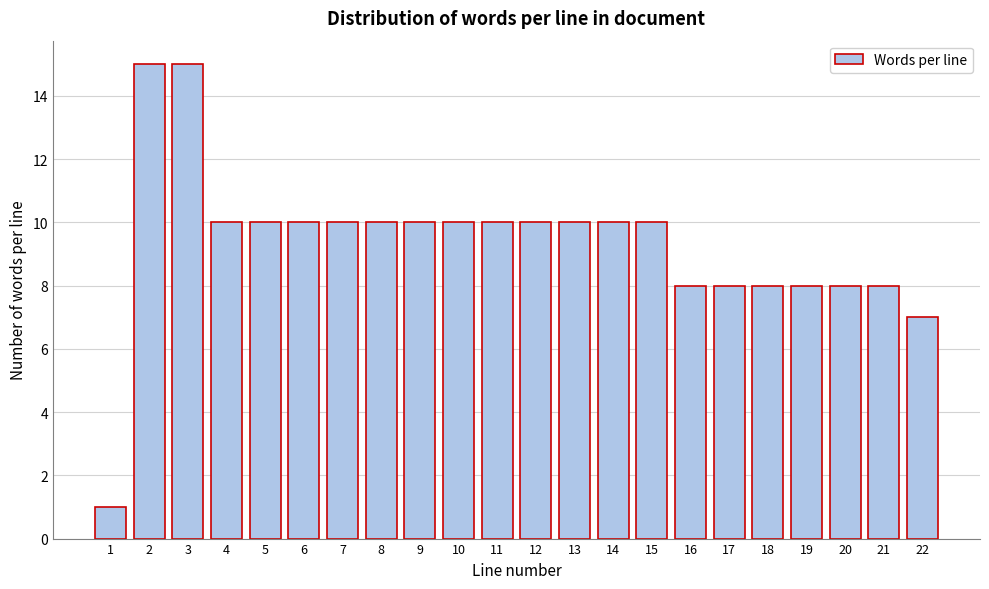

Reading right to left, list all the values displayed in this chart.

7	8	8	8	8	8	8	10	10	10	10	10	10	10	10	10	10	10	10	15	15	1